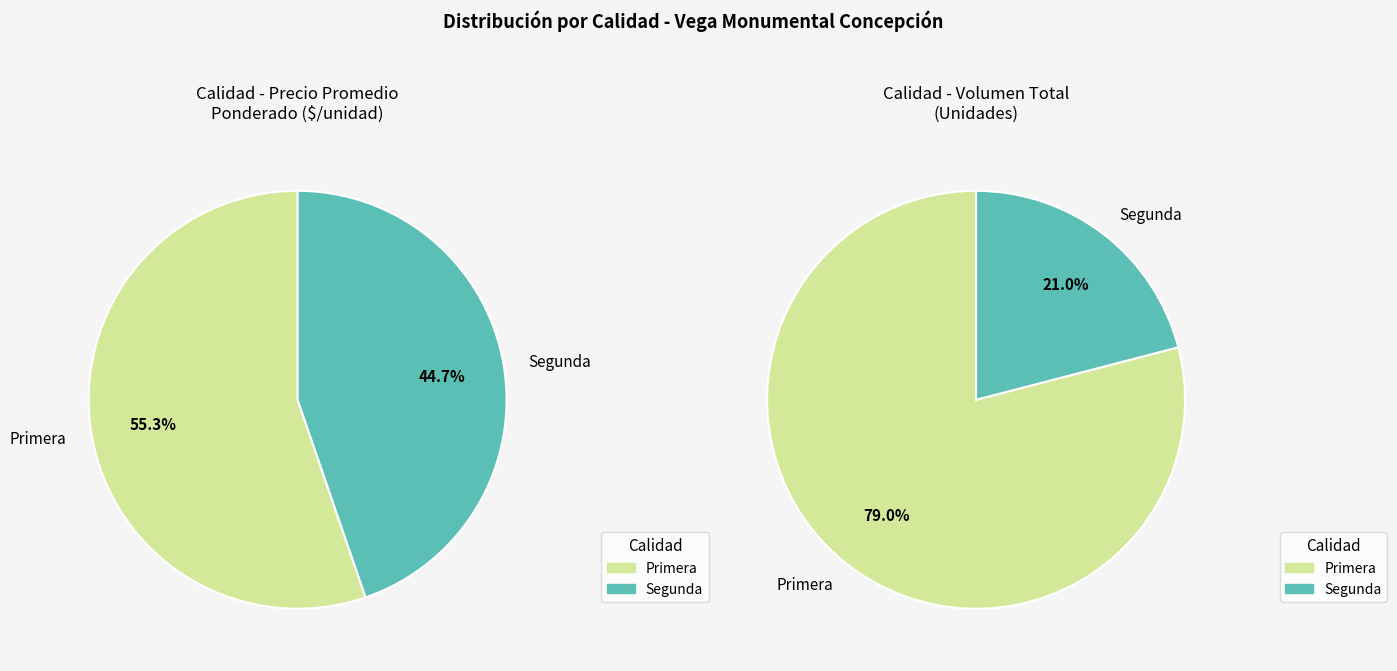

To the nearest percent, what is the average slice percentage?

50%